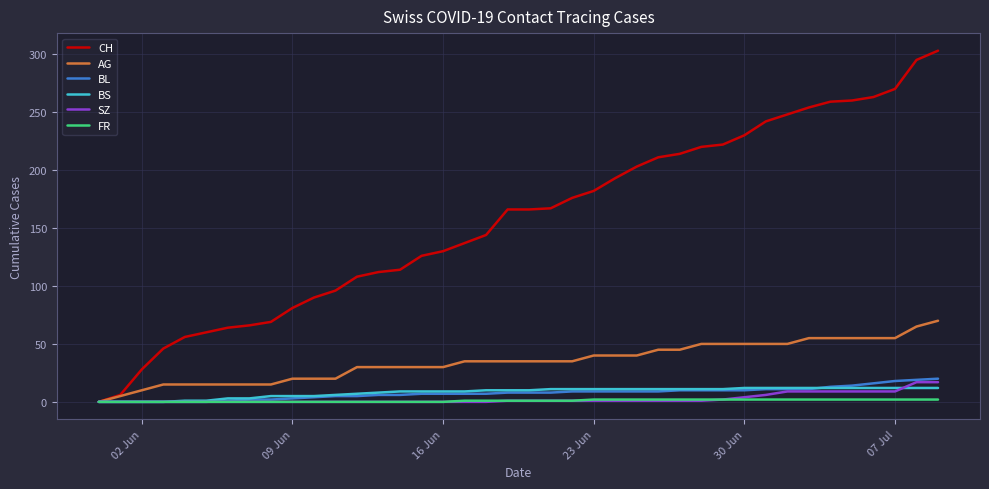

Which series has the largest total across all categories?

CH